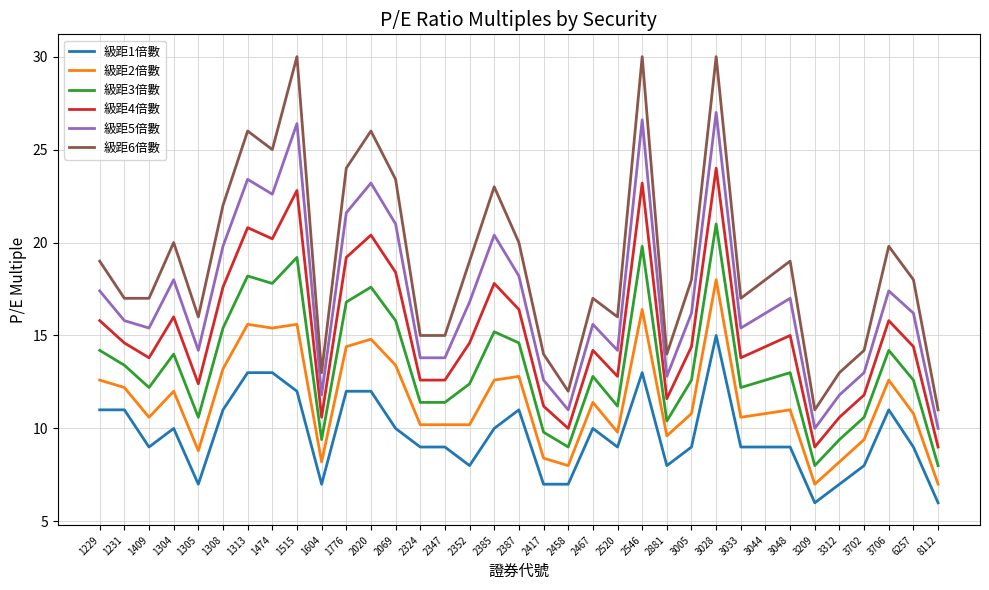

Where does the 級距6倍數 series first go above 18?

1229